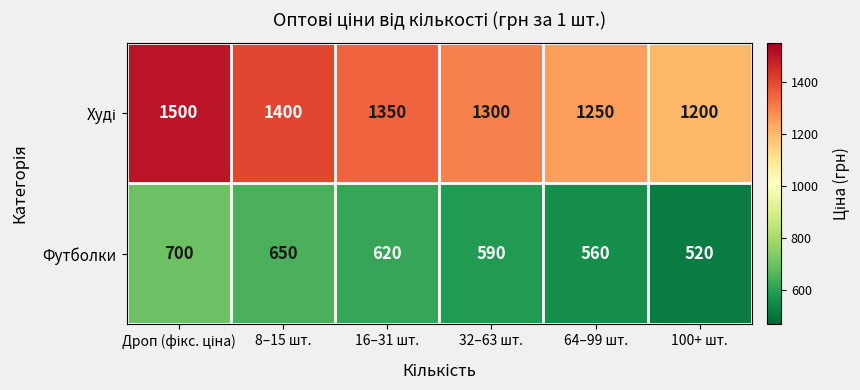

Is it true that Футболки equals 343 at 64–99 шт.?

False